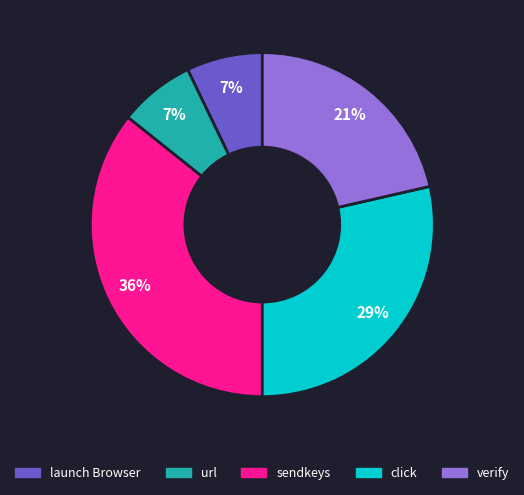

Which slice is the largest?

sendkeys